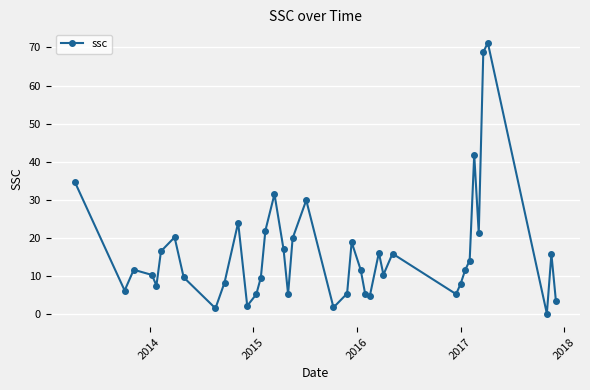

What is the value of the 12th point from the left?

2.2